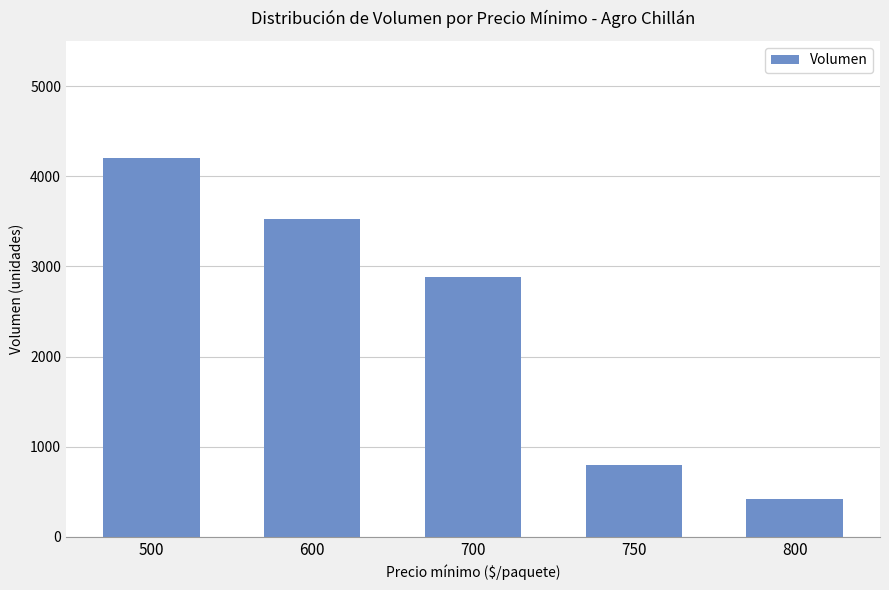

Where does the data first go above 2885?

500